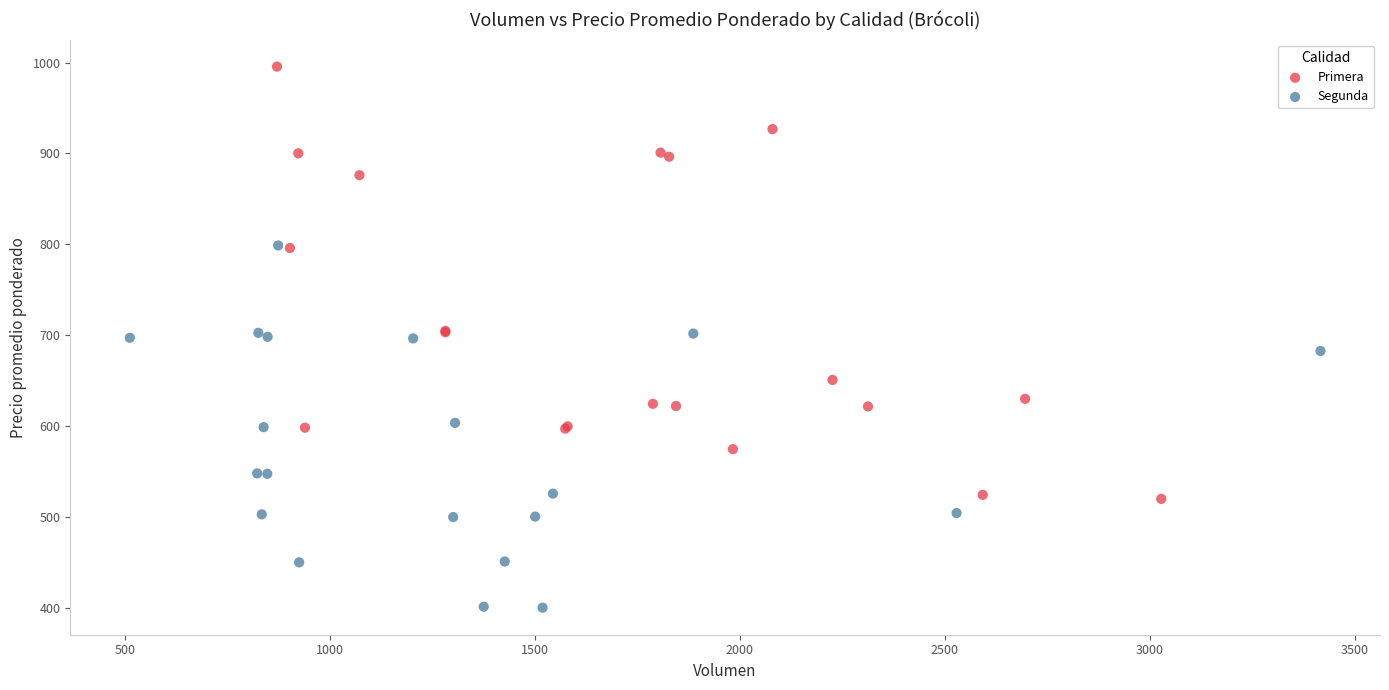

Which series has the widest spread of Y values?

Primera